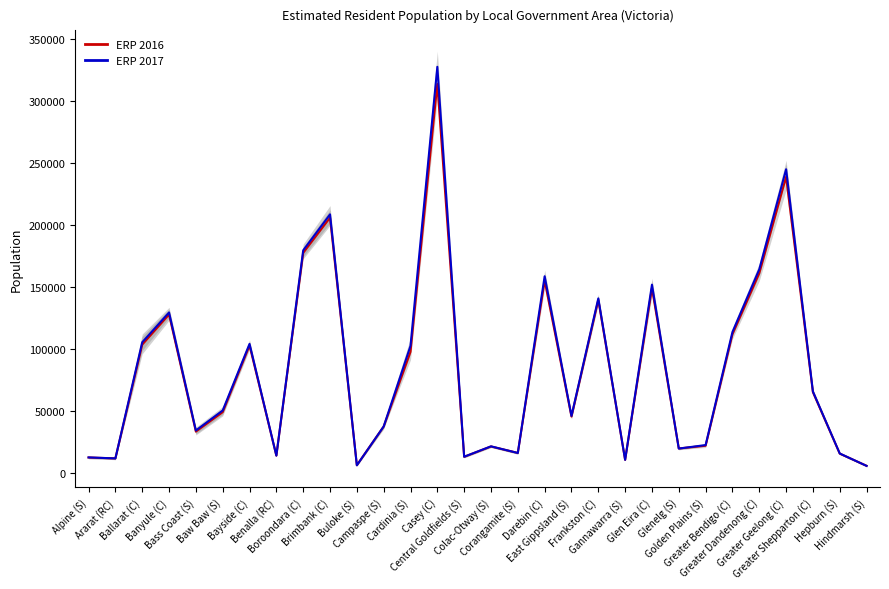

Which has a higher value, Golden Plains (S) or Gannawarra (S)?

Golden Plains (S)